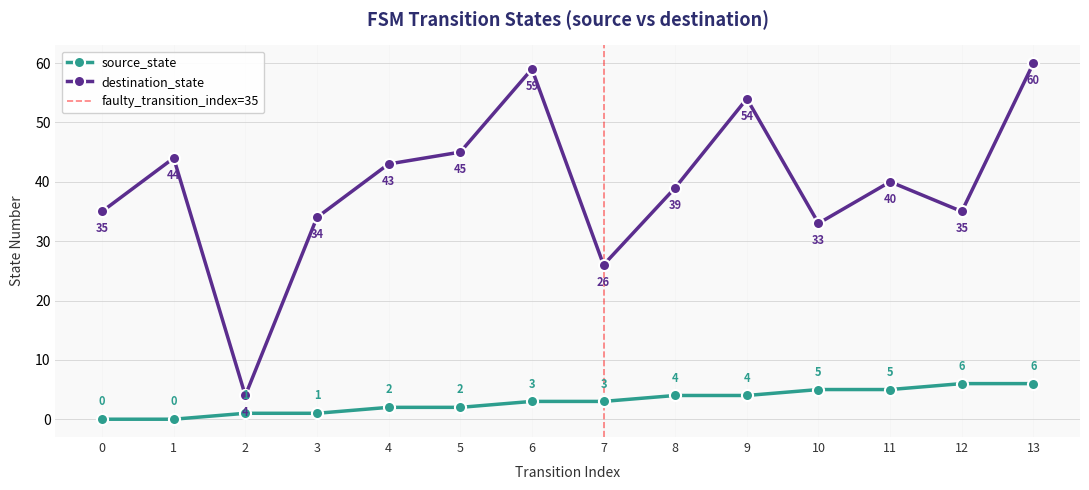

How many interior local peaks does the destination_state series have?

4